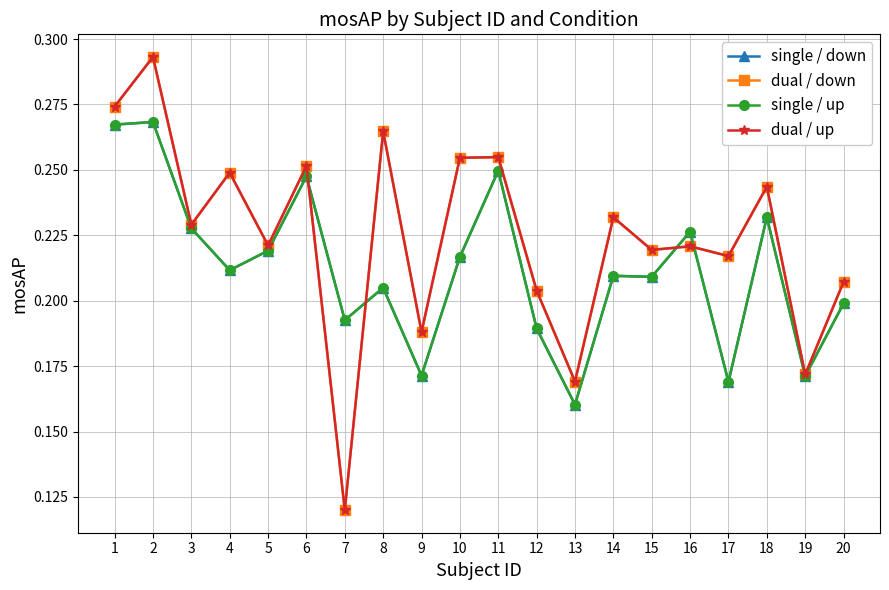

What is the minimum value shown in the chart?

0.1